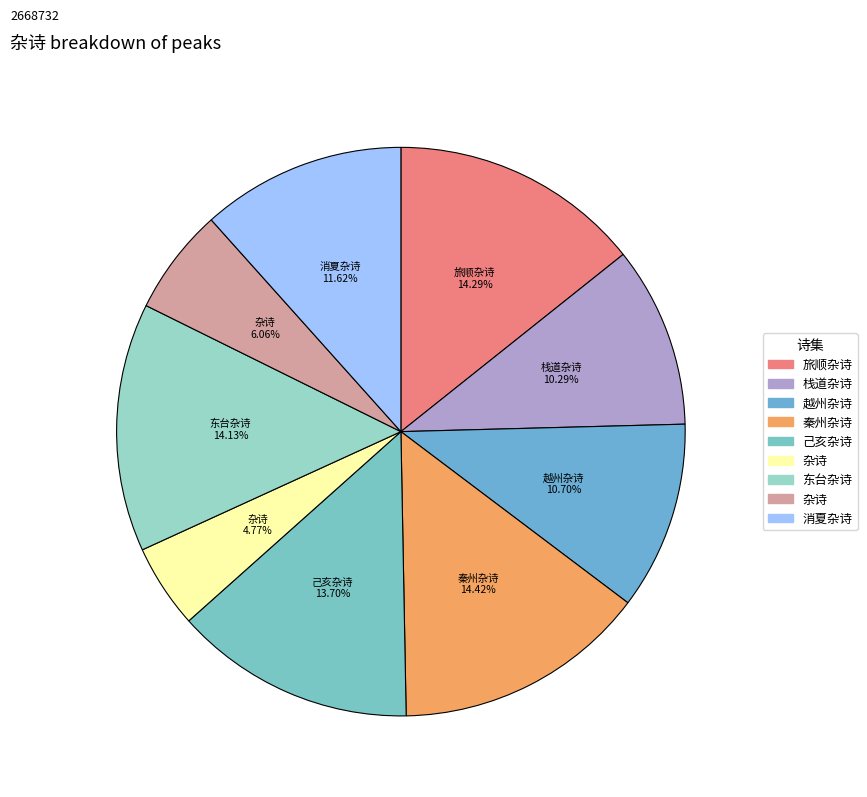

How many slices are in this pie chart?

9